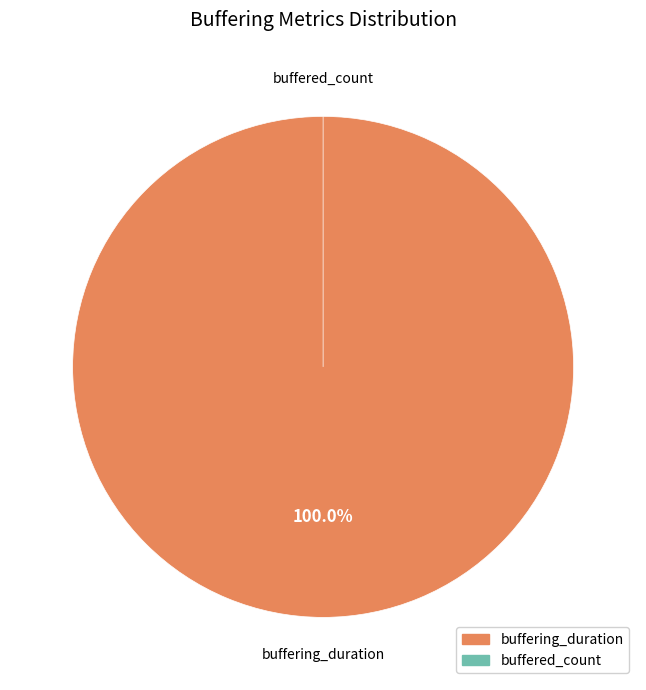

Which category has the biggest portion of the pie?

buffering_duration